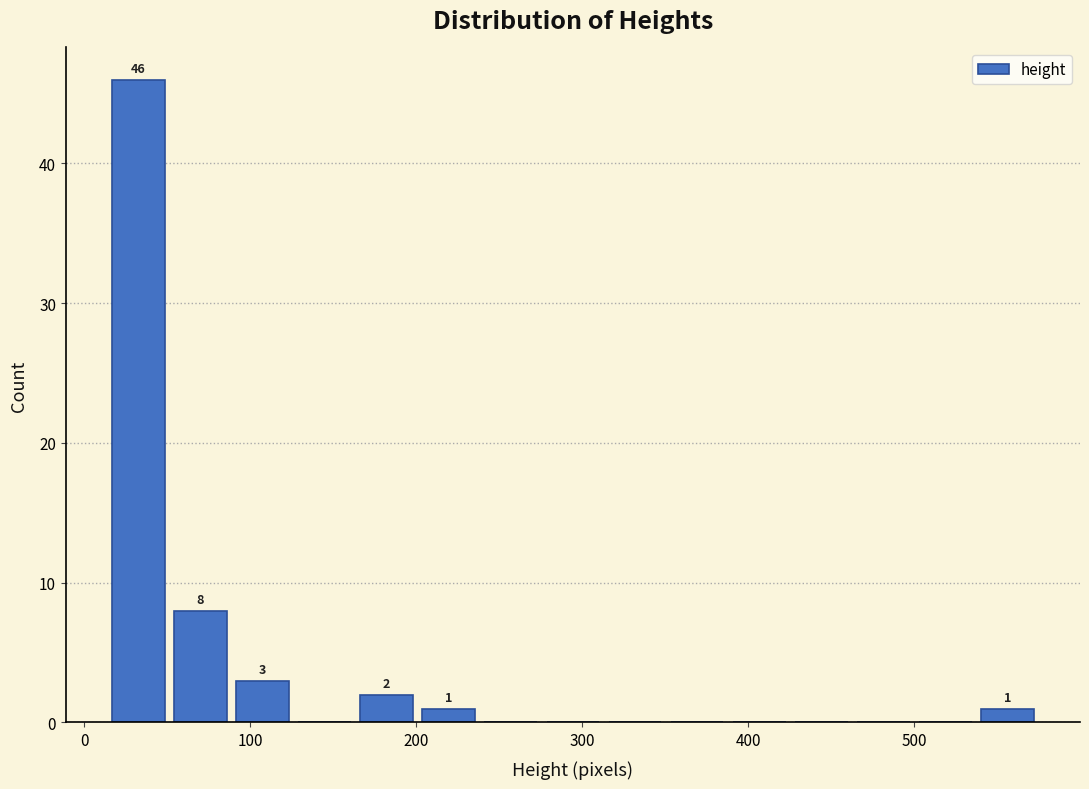

Read against the x-axis, roughly where is the centre of the tallest bar?

30